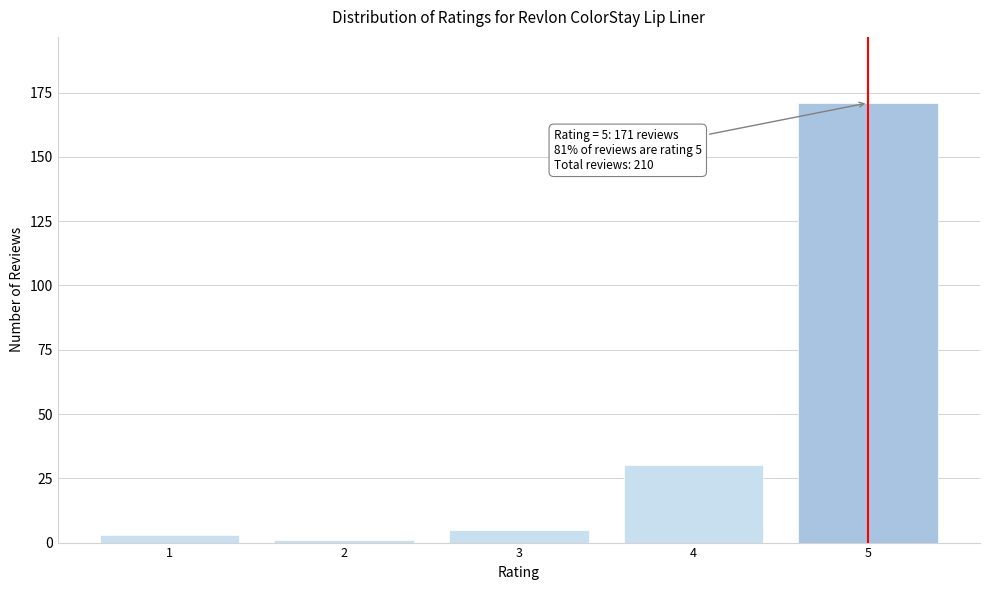

Reading left to right, extract all data points from this chart.

3	1	5	30	171